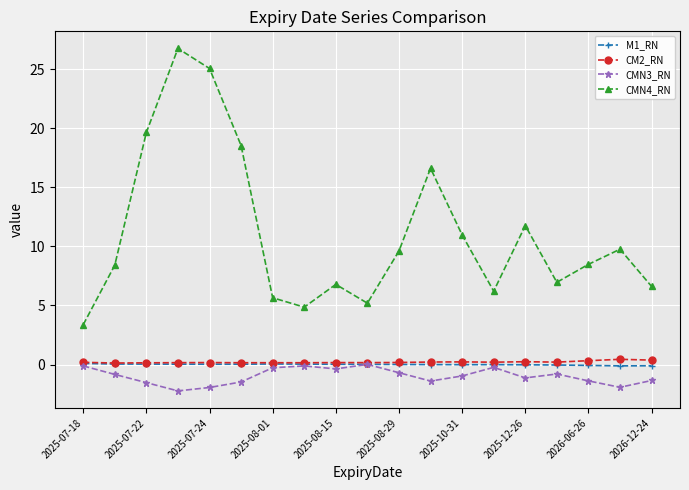

True or false: CMN4_RN and CMN3_RN intersect in this chart.

False